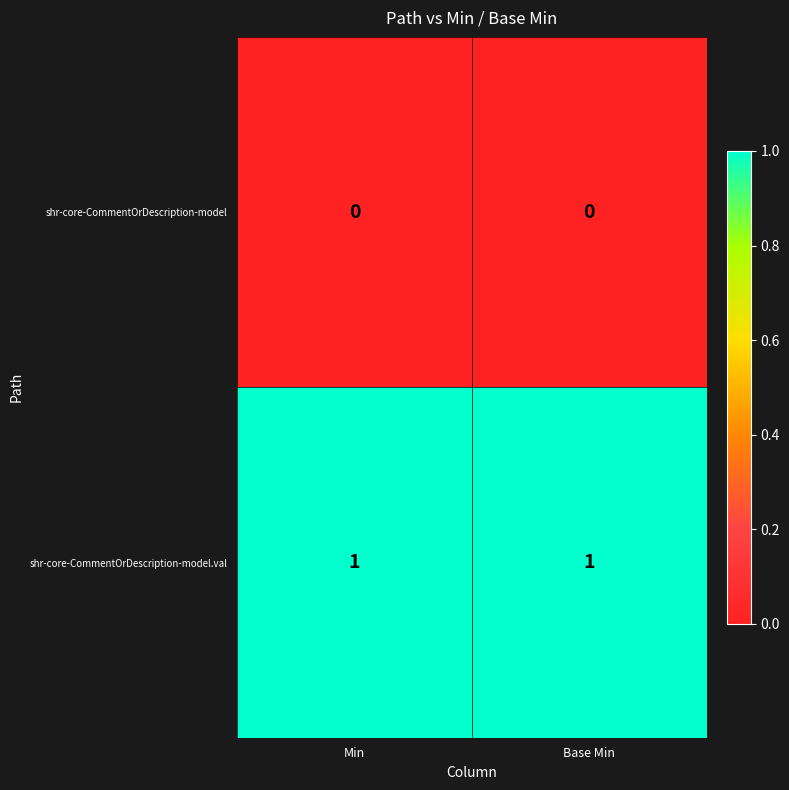

The value of shr-core-CommentOrDescription-model.val at Min is 0. True or false?

False